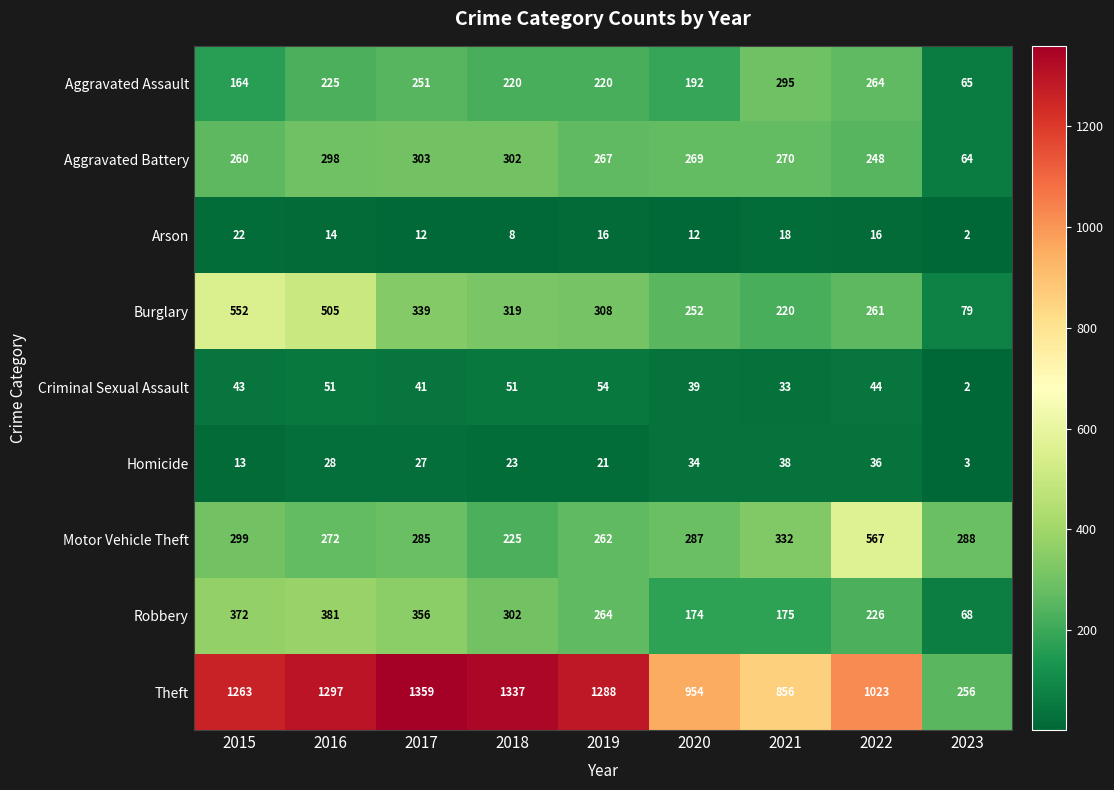

How many data points in Motor Vehicle Theft are less than 287?

4